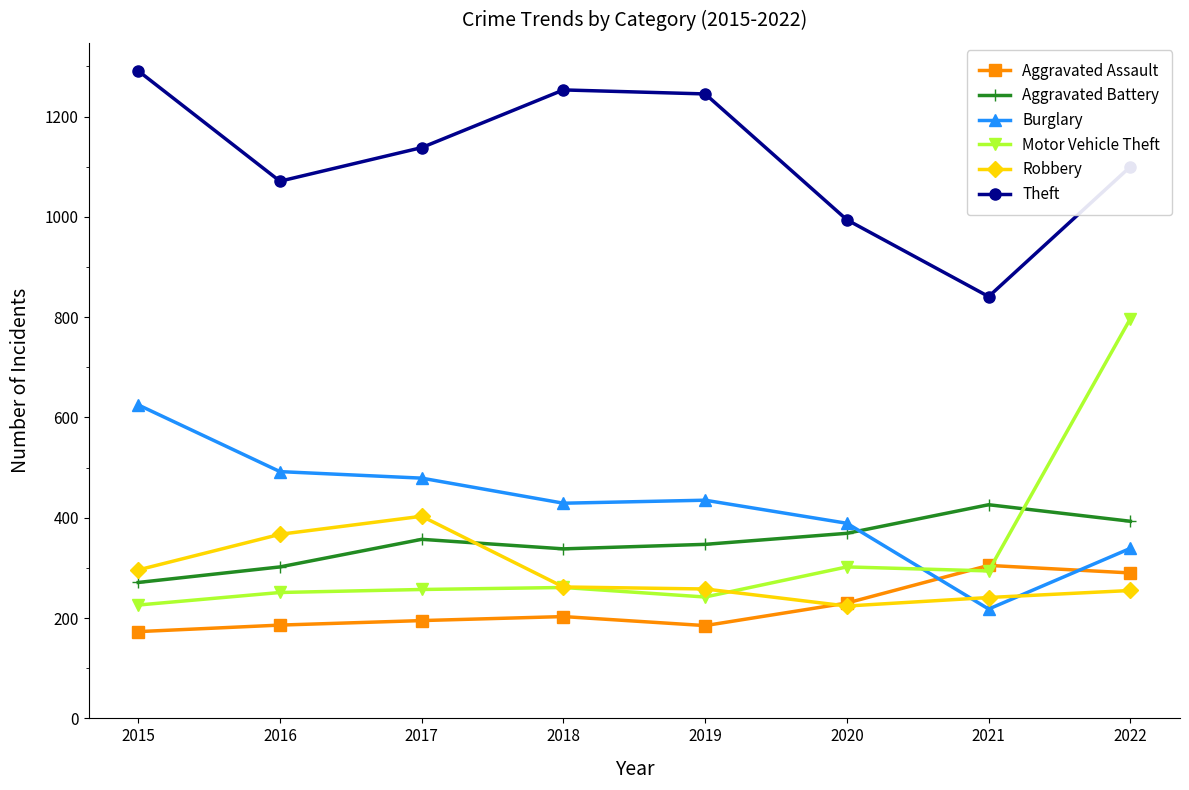

Is it true that Theft equals 1071 at 2016?

True